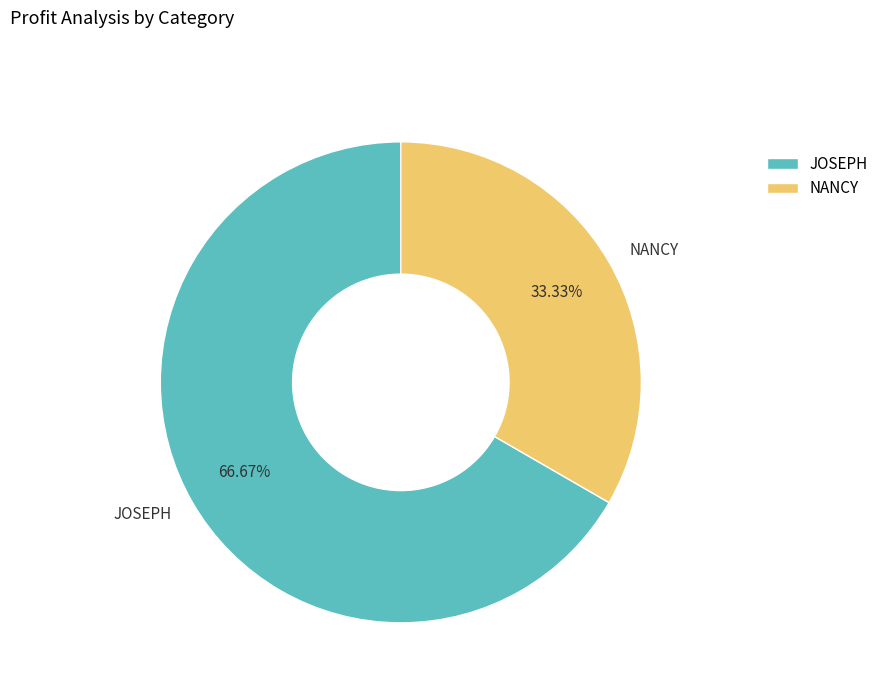

Is it true that JOSEPH is 78% of the pie?

False